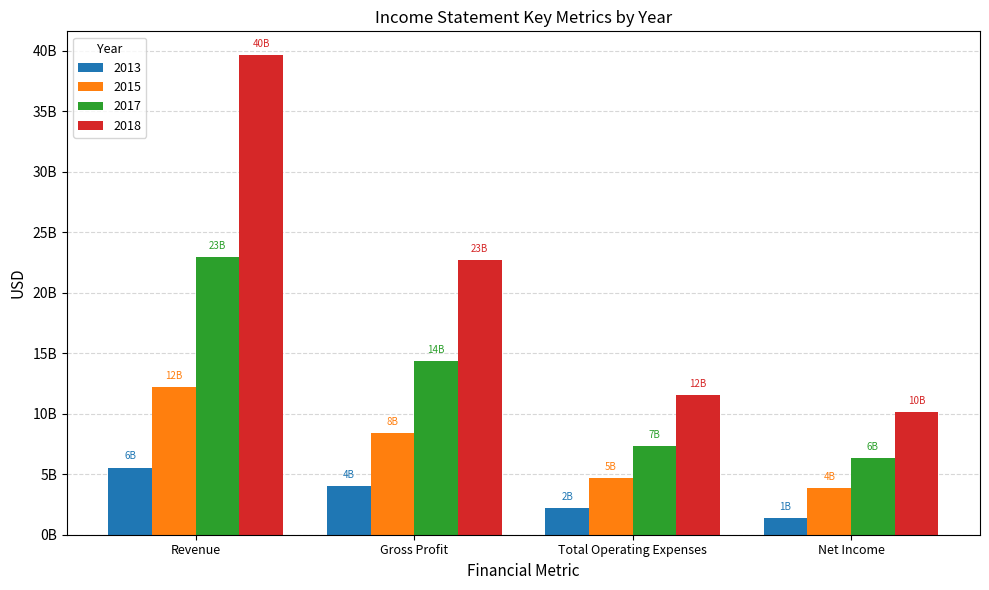

Is it true that 2018 equals 22671036000 at Gross Profit?

True